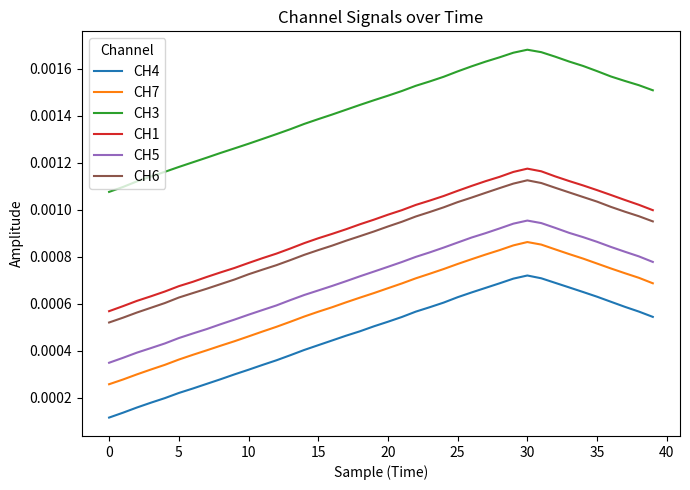

True or false: CH7 and CH5 intersect in this chart.

False